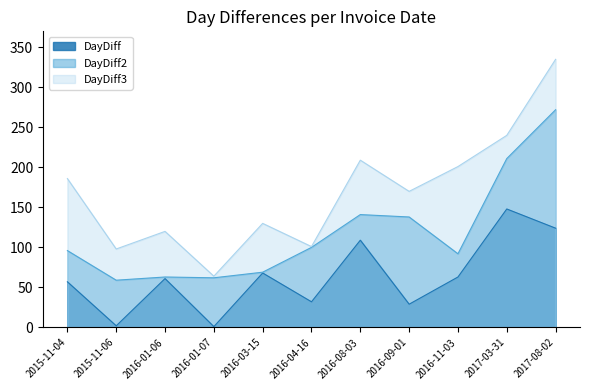

Which label corresponds to the largest value in the chart?

2017-08-02